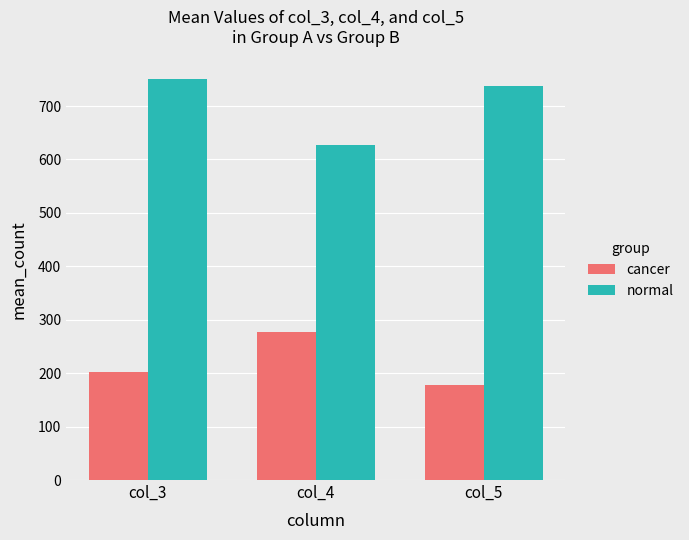

What is the total value across all series at col_5?

915.6